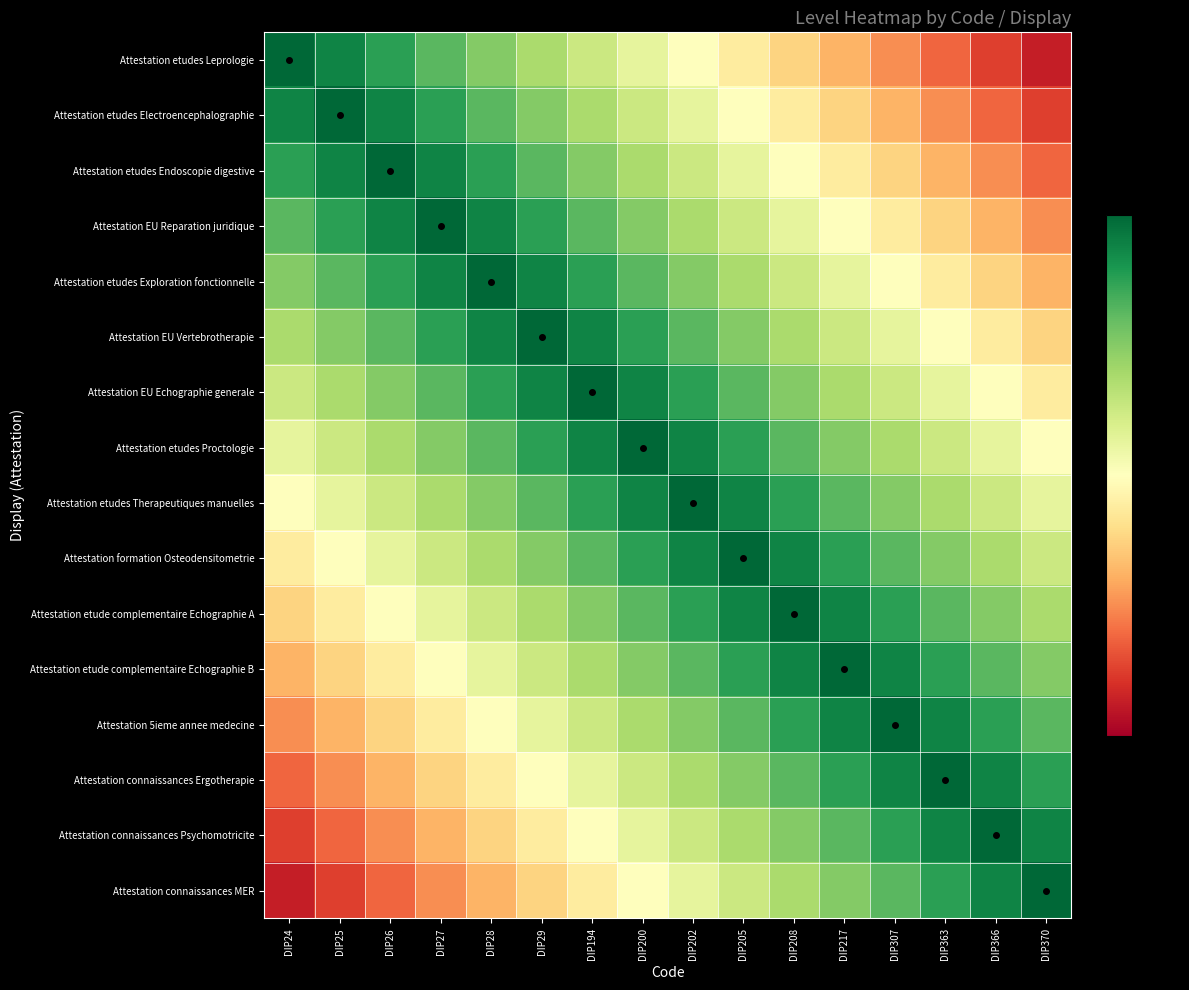

At which category is the sum across all series the highest?

DIP200